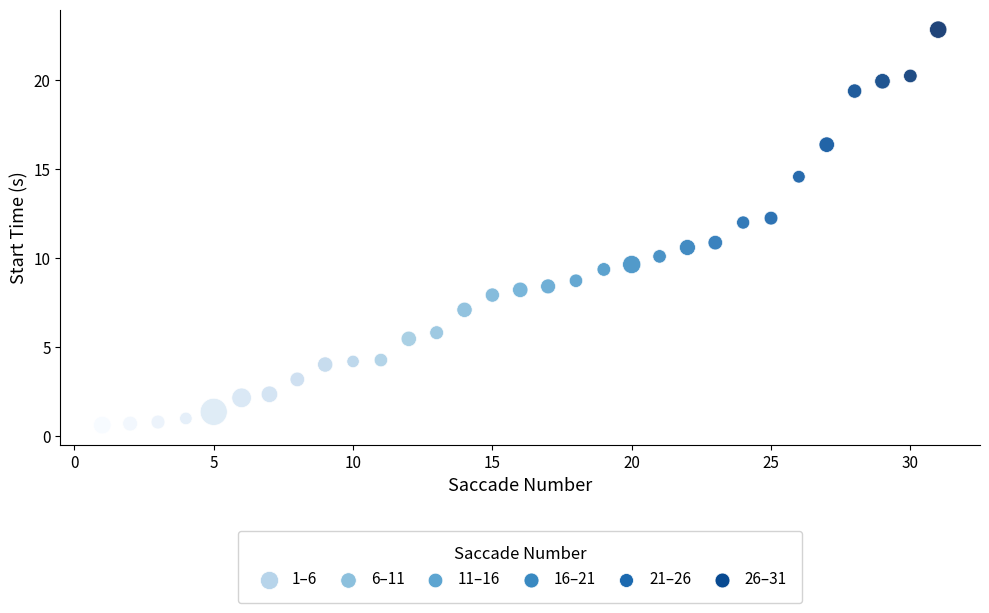

What is the range of Y values (max minus min)?

22.2